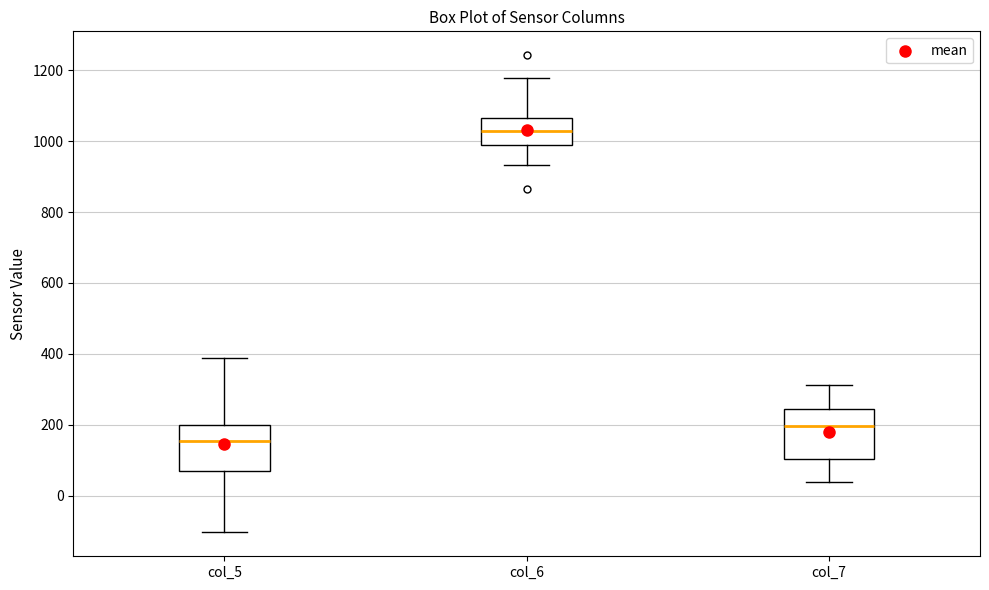

Where does the upper whisker of the box for col_7 end on the y-axis? The values are not printed on the chart, so give them approximately, as read against the axis.

320